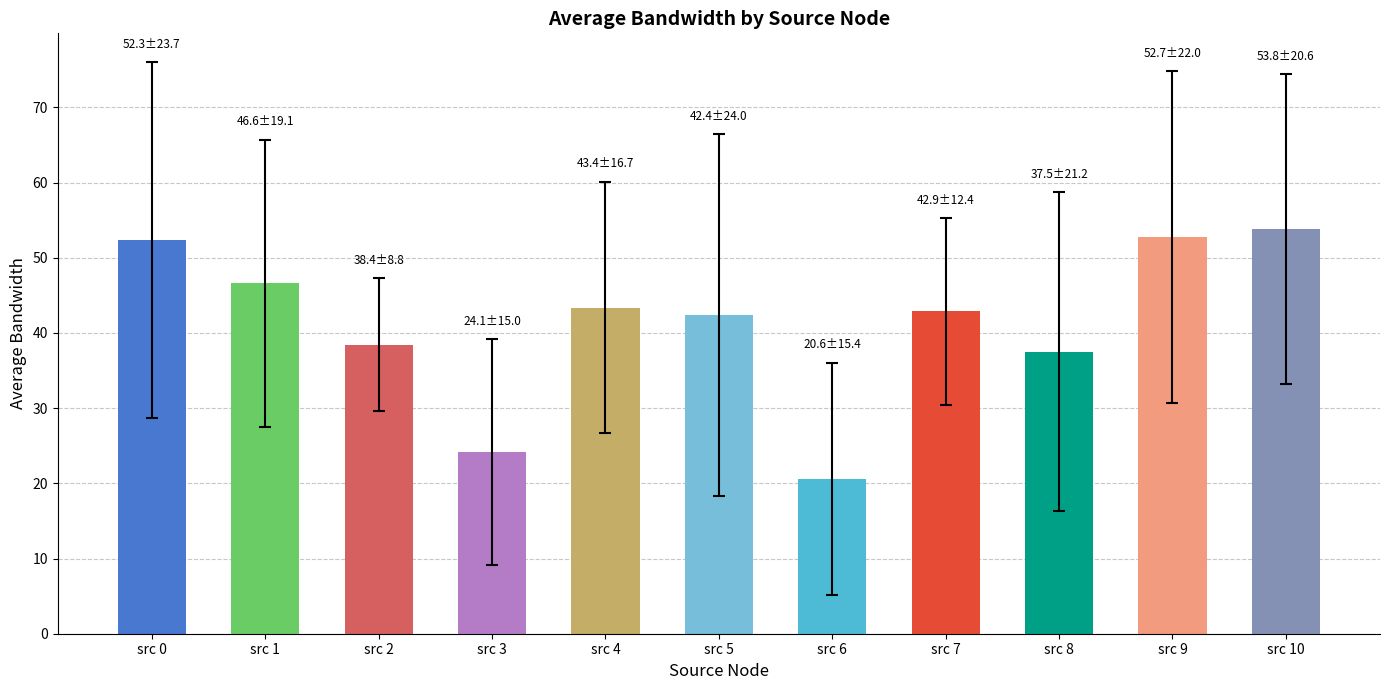

What is the maximum value shown in the chart?

53.8